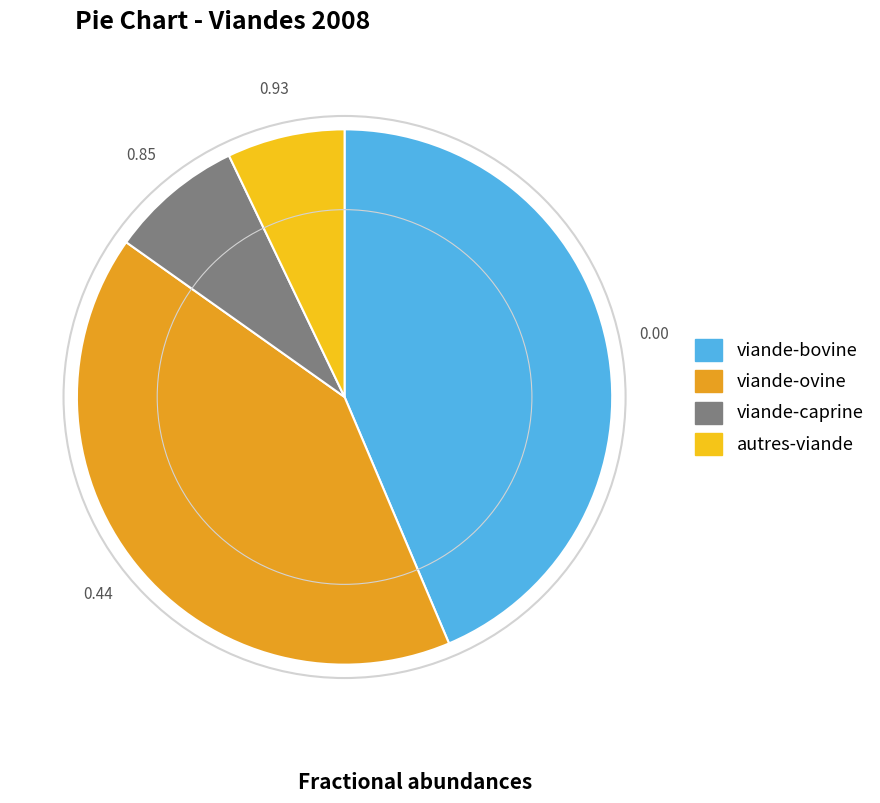

Is it true that autres-viande is 17% of the pie?

False